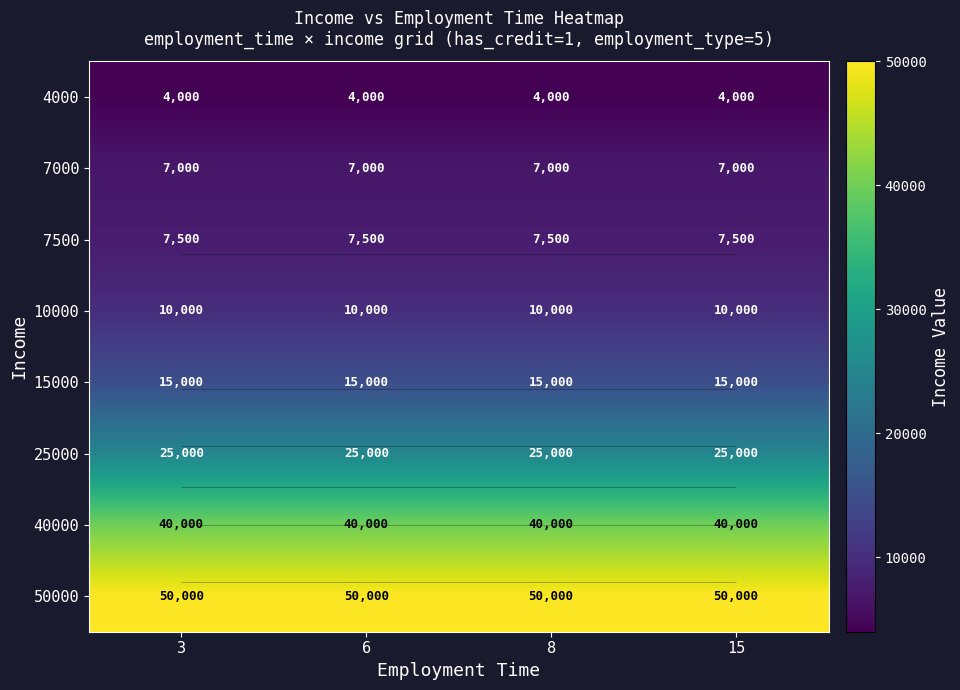

List the series in order of their peak value, highest first.

50000, 40000, 25000, 15000, 10000, 7500, 7000, 4000